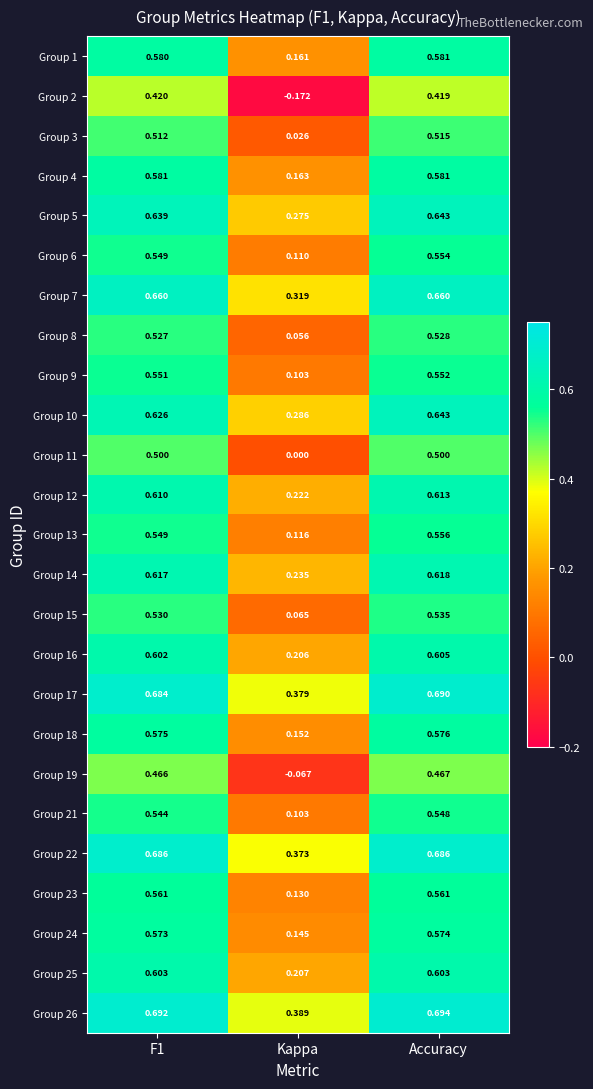

At which category is the sum across all series the highest?

Accuracy